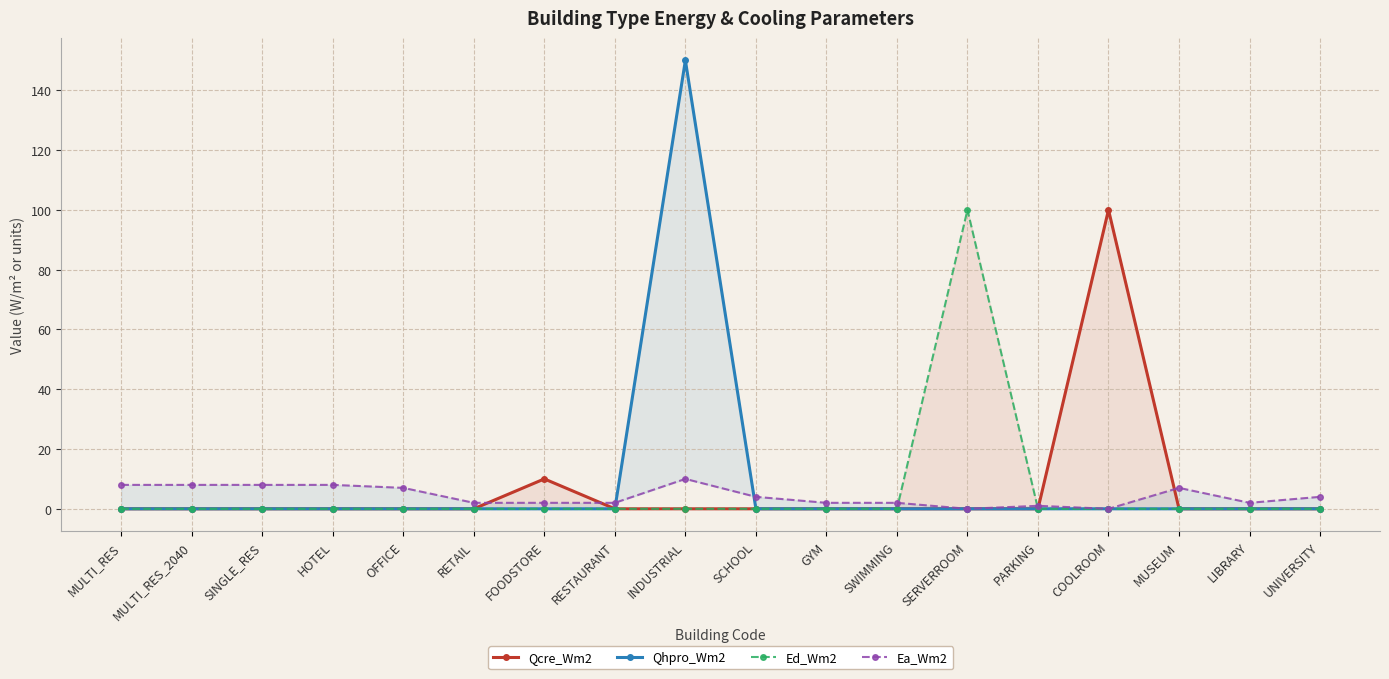

List the labels in order of Qhpro_Wm2 value, largest first.

INDUSTRIAL, MULTI_RES, MULTI_RES_2040, SINGLE_RES, HOTEL, OFFICE, RETAIL, FOODSTORE, RESTAURANT, SCHOOL, GYM, SWIMMING, SERVERROOM, PARKING, COOLROOM, MUSEUM, LIBRARY, UNIVERSITY